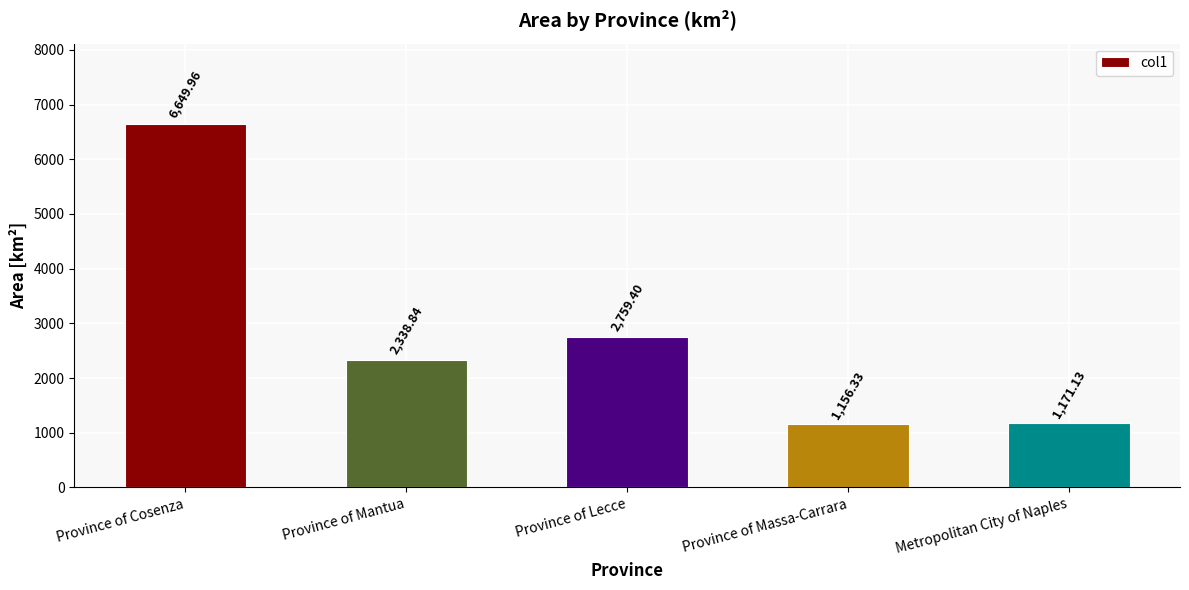

What is the ratio of the value at Province of Mantua to the value at Metropolitan City of Naples?

2.0